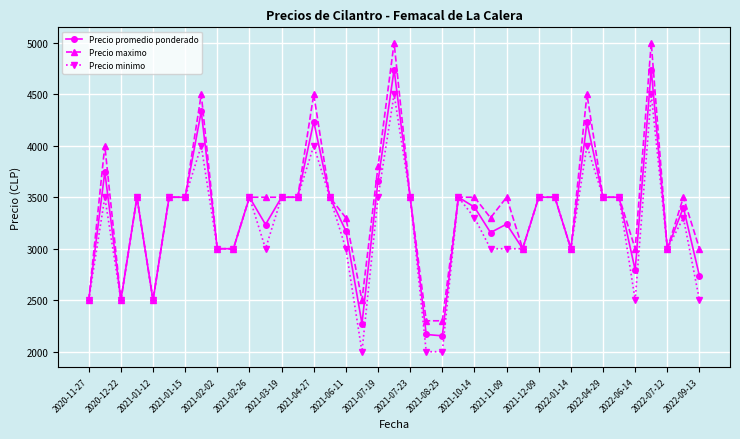

Which series has the largest range (max minus min)?

Precio maximo